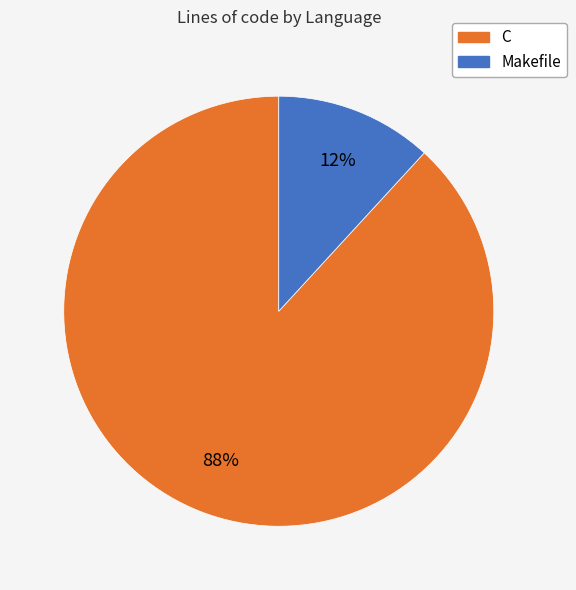

Which slice represents more than half of the pie?

C